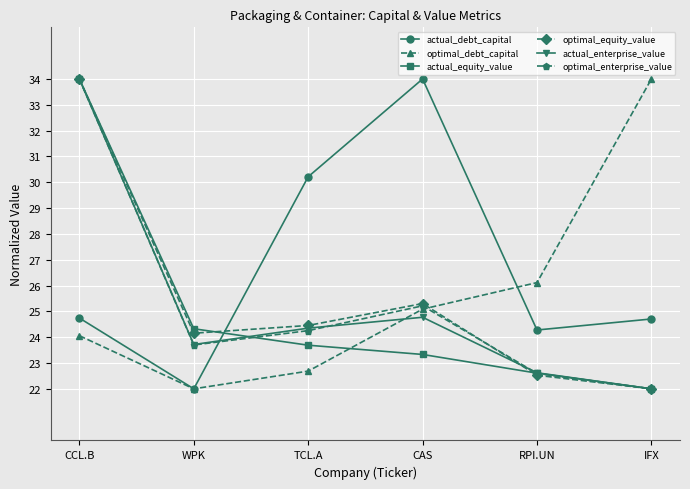

True or false: optimal_equity_value has a value of 60.1 at CCL.B.

False